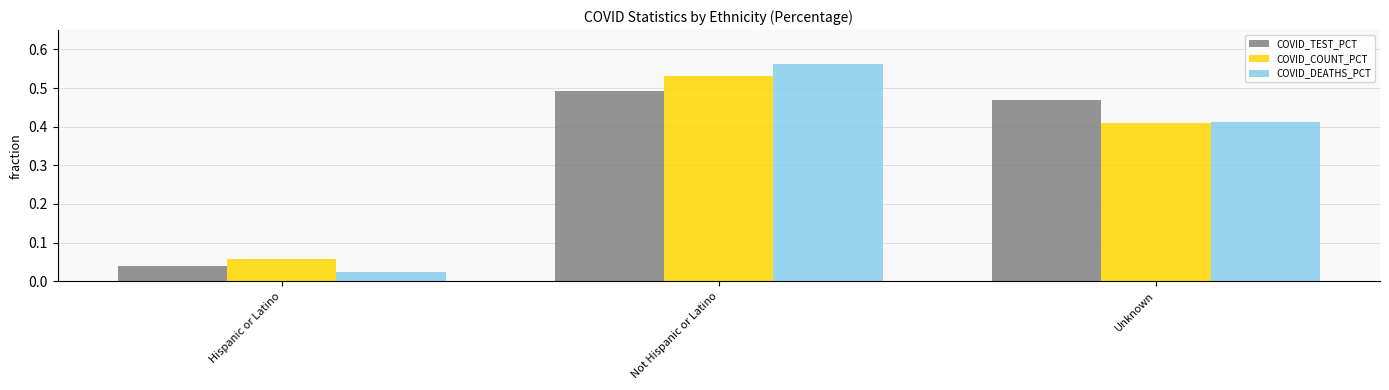

Is the value of COVID_DEATHS_PCT at Unknown greater than the value of COVID_COUNT_PCT at Hispanic or Latino?

Yes